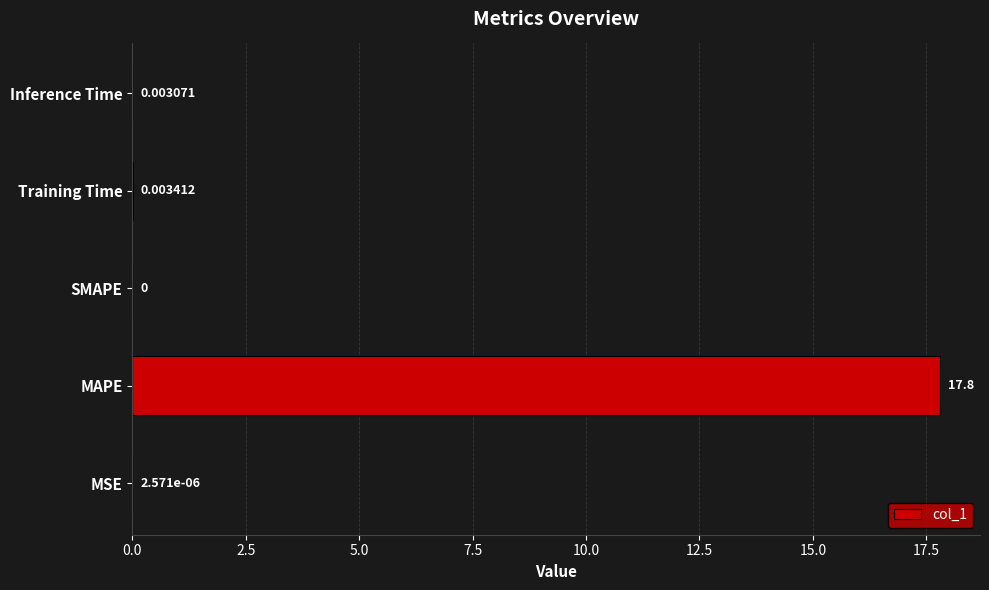

Which label corresponds to the largest value in the chart?

MAPE